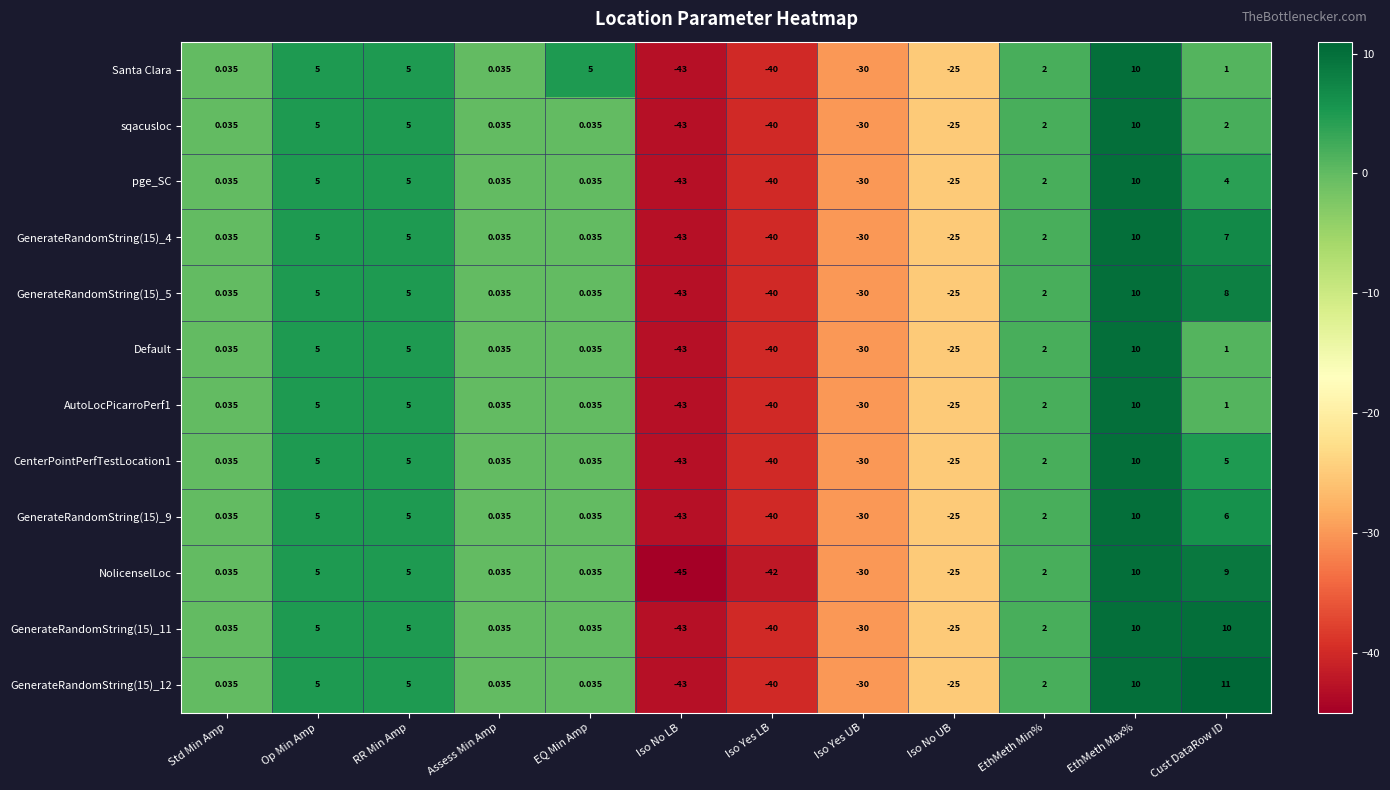

Count the number of data series in this chart.

12